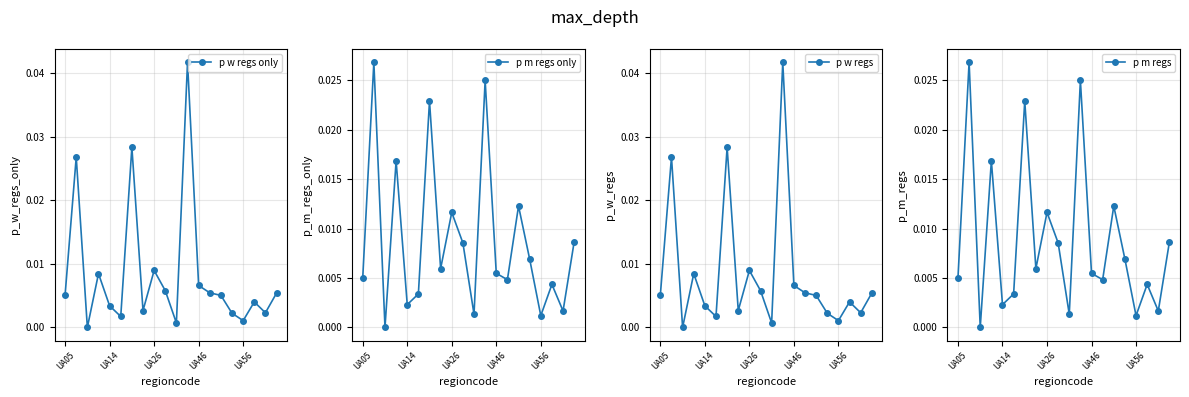

How many interior local peaks does the p m regs only series have?

7